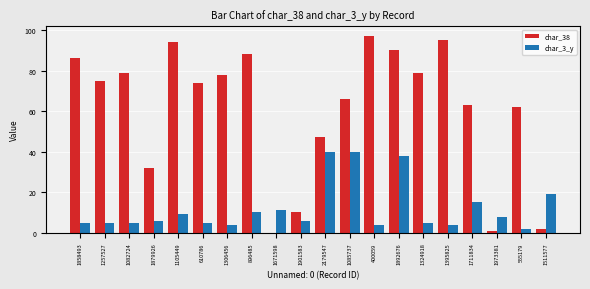

Is it true that char_38 equals 62 at 555179?

True